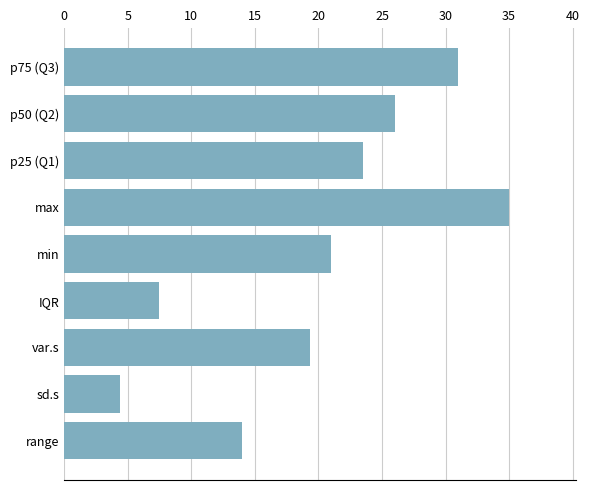

What is the difference between the maximum and minimum values?

30.6